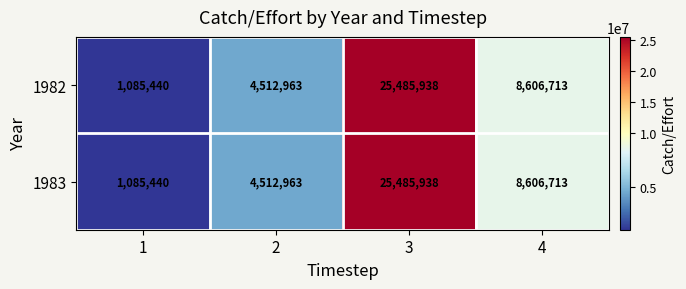

What is the average value of the 1982 series?

9922764